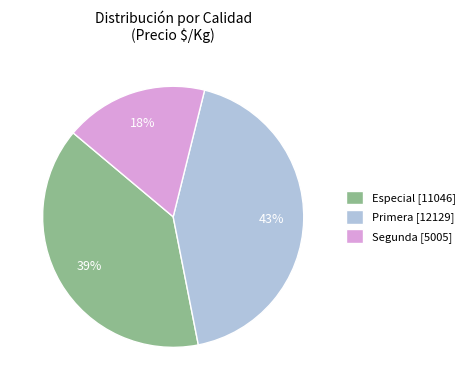

Rank the categories by value from highest to lowest.

Primera [12129], Especial [11046], Segunda [5005]